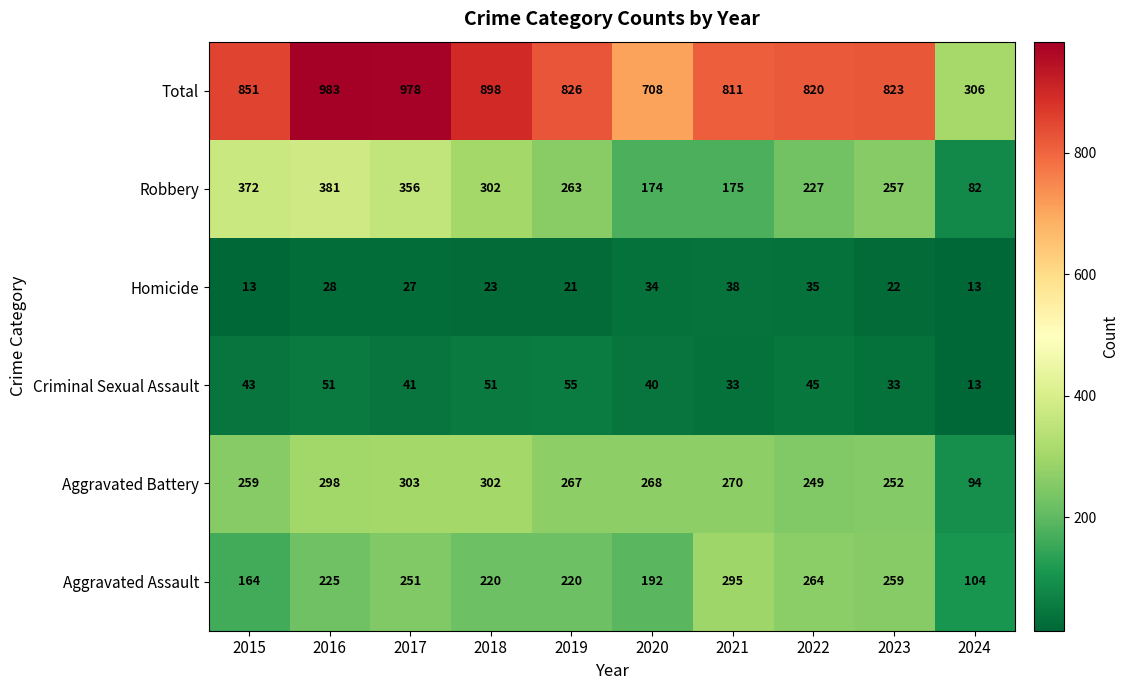

Where is Aggravated Battery nearest to the value 198?

2022